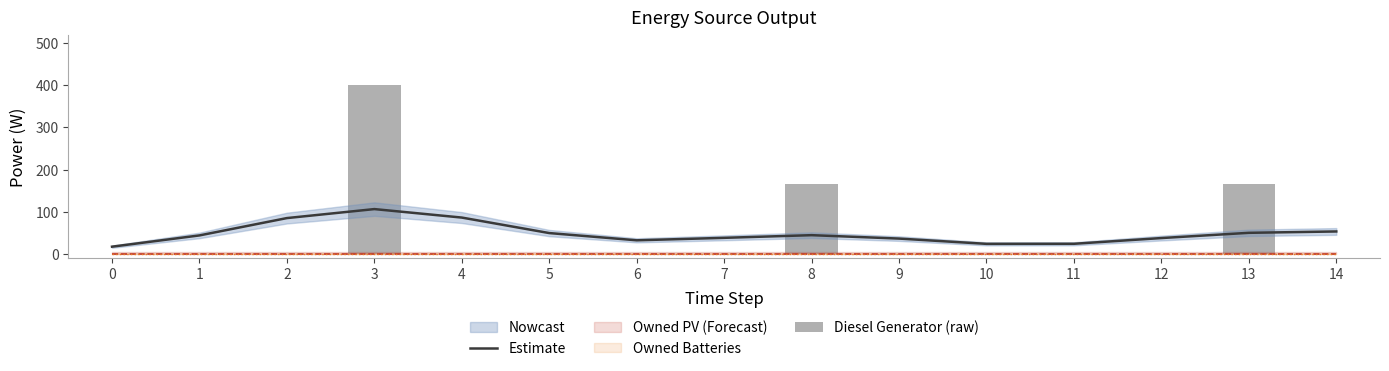

What is the highest value of the Diesel Generator (raw) series?

400.0